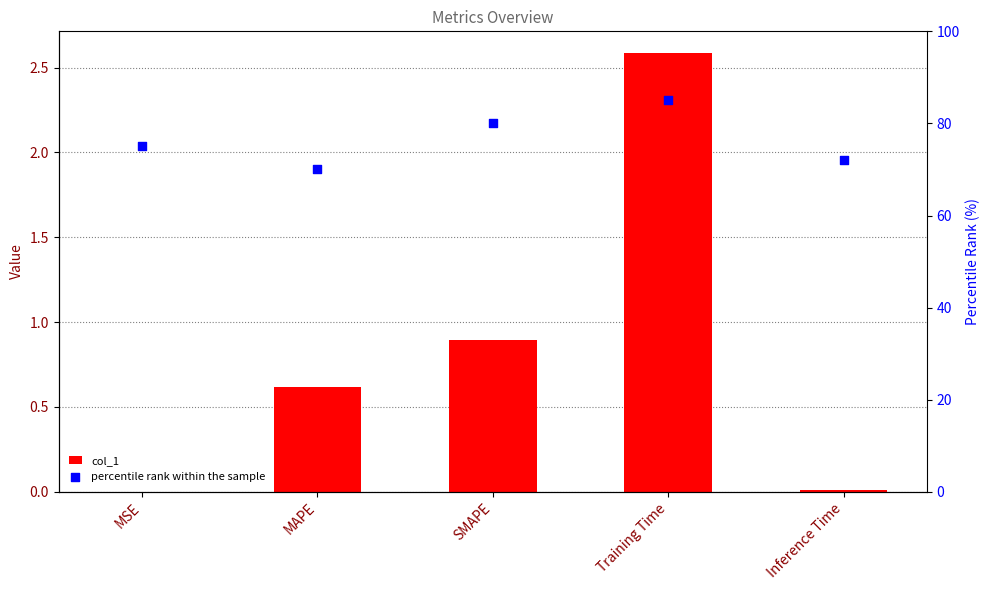

What is the total value across all series at Training Time?

87.6